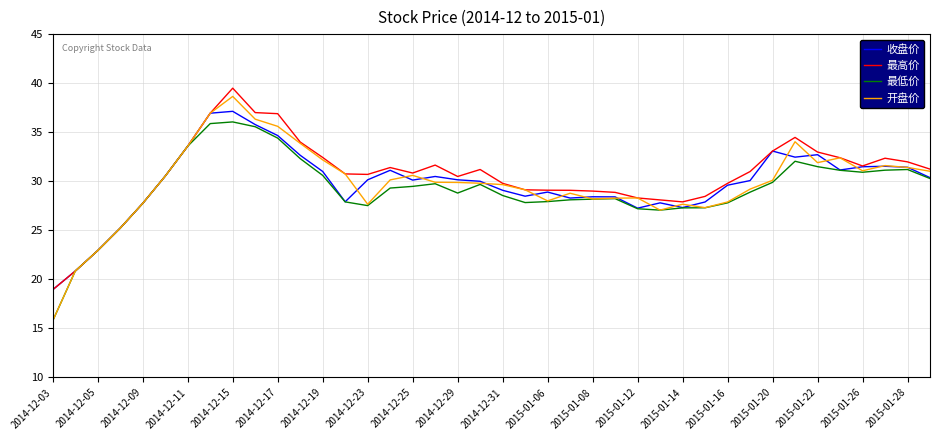

What is the maximum value for 收盘价?

37.1